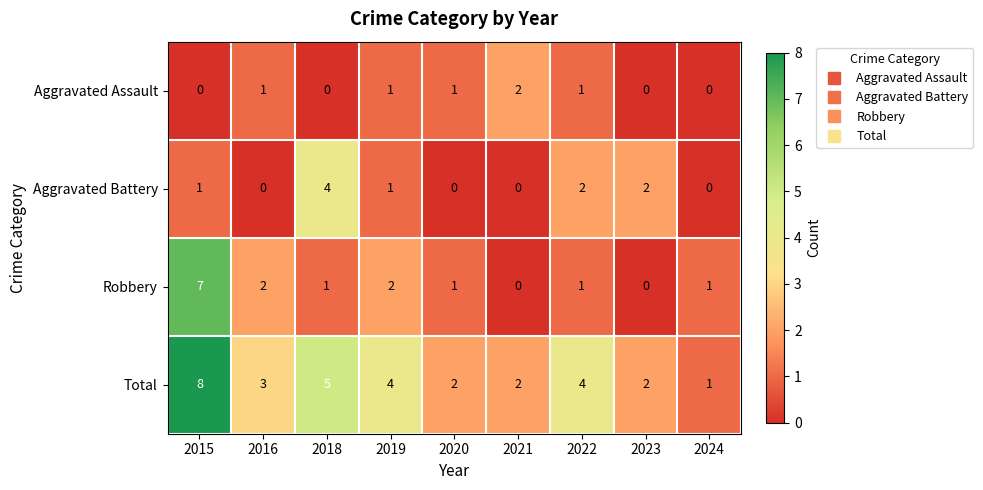

Between 2018 and 2022, which series saw the biggest shift?

Aggravated Battery